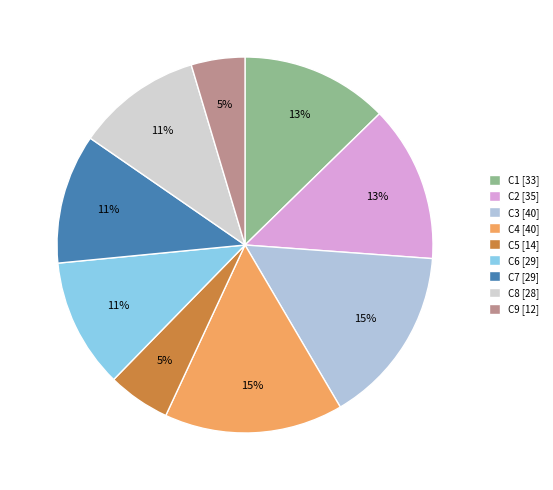

What portion of the pie excludes C4?

84.6%